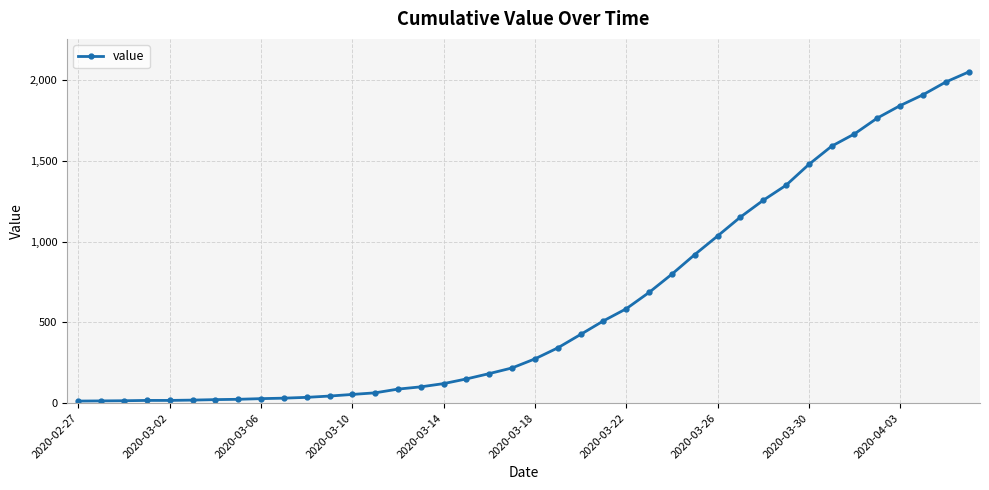

What is the value of the 15th point from the left?

87